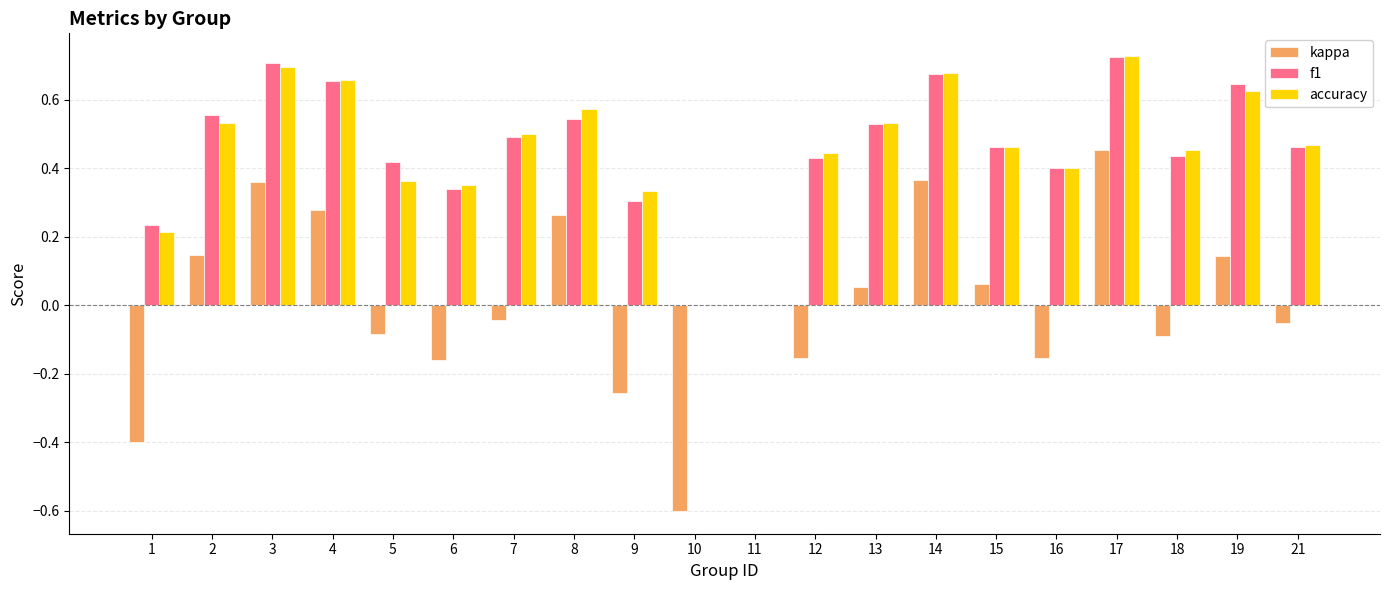

What is the sum of the f1 values at 17 and 5?

1.1